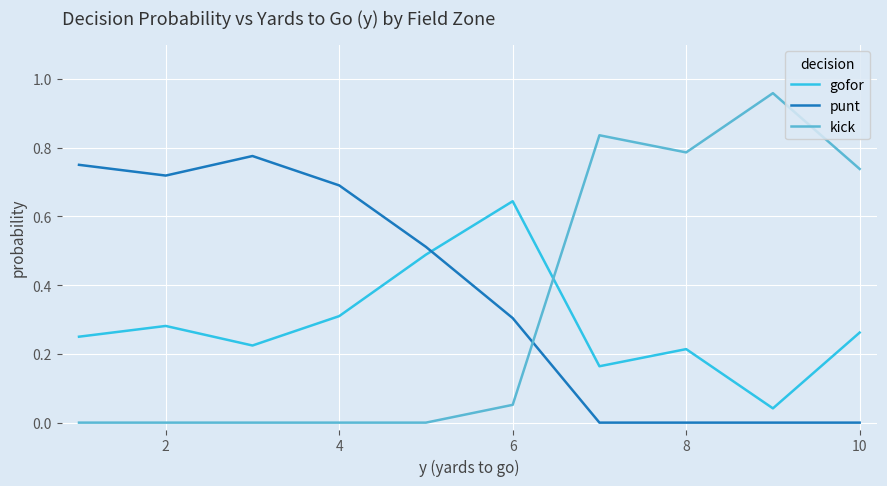

Rank the series by their maximum value, from lowest to highest.

gofor, punt, kick